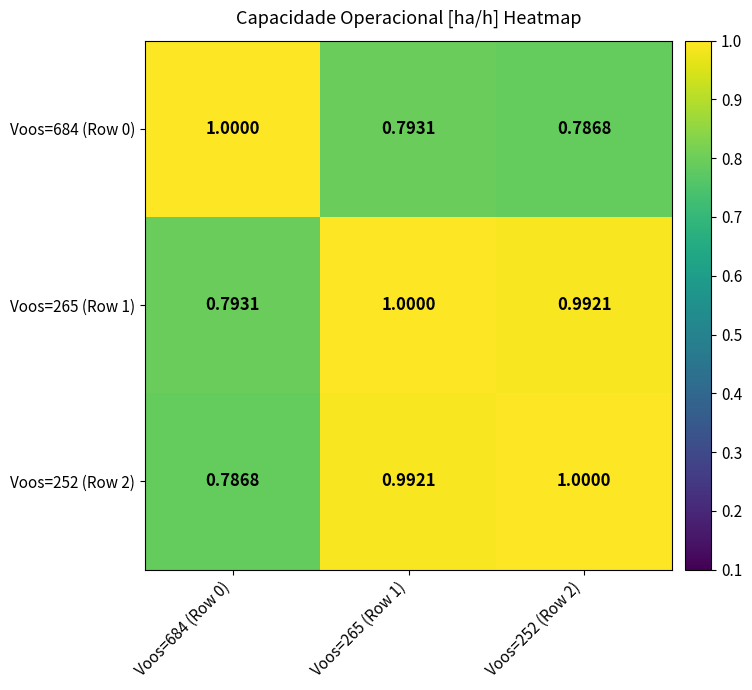

Is the value of Voos=265 (Row 1) at Voos=252 (Row 2) greater than the value of Voos=252 (Row 2) at Voos=684 (Row 0)?

Yes